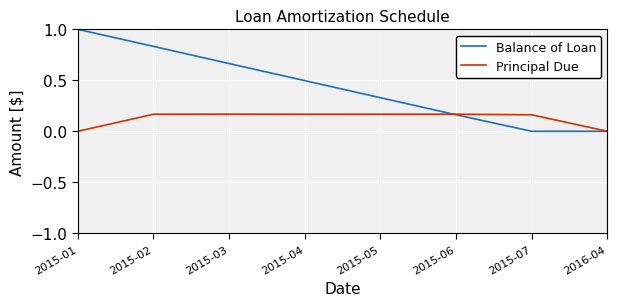

List the series in order of their overall mean, highest first.

Balance of Loan, Principal Due